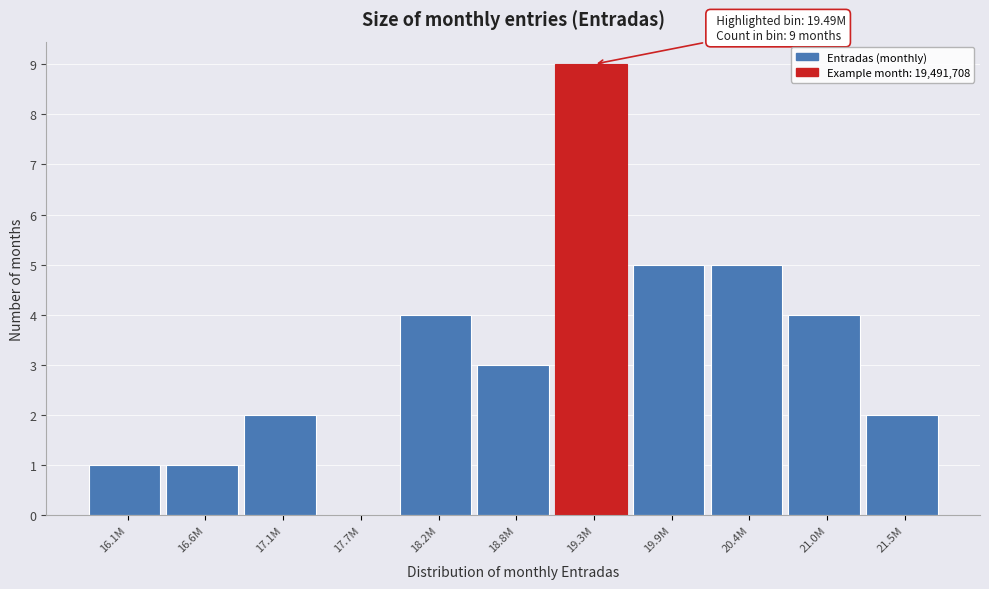

Reading right to left, transcribe all the data shown in this chart.

21.5M=2	21.0M=4	20.4M=5	19.9M=5	19.3M=9	18.8M=3	18.2M=4	17.7M=0	17.1M=2	16.6M=1	16.1M=1